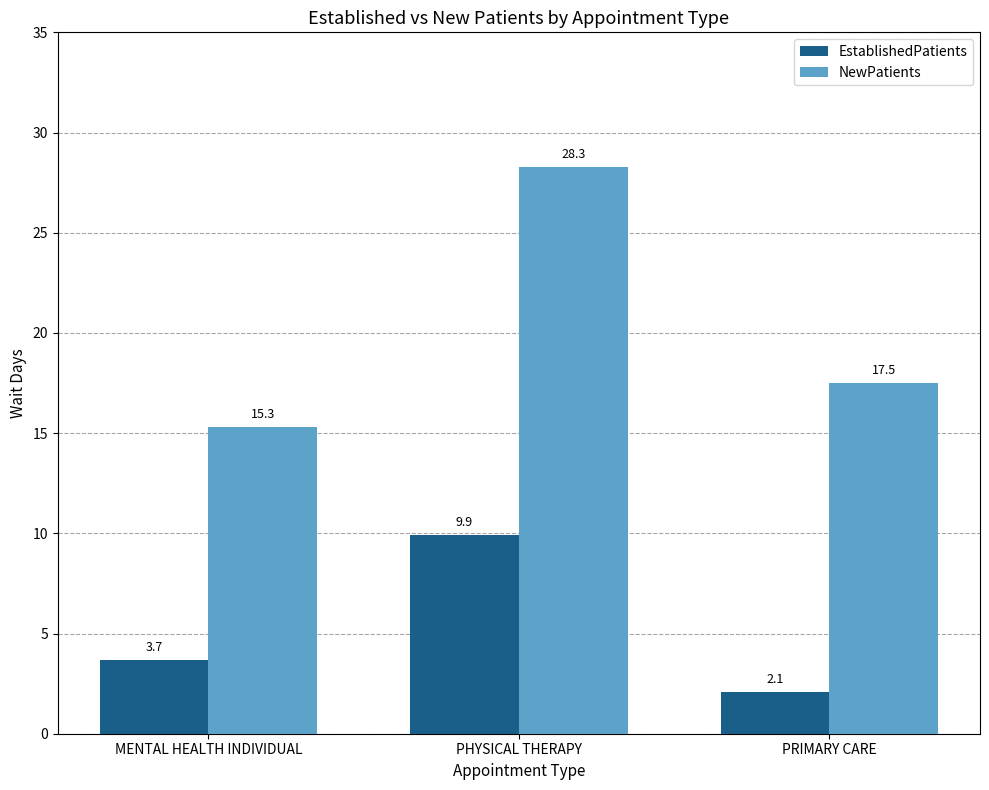

How many categories are shown in the chart?

3